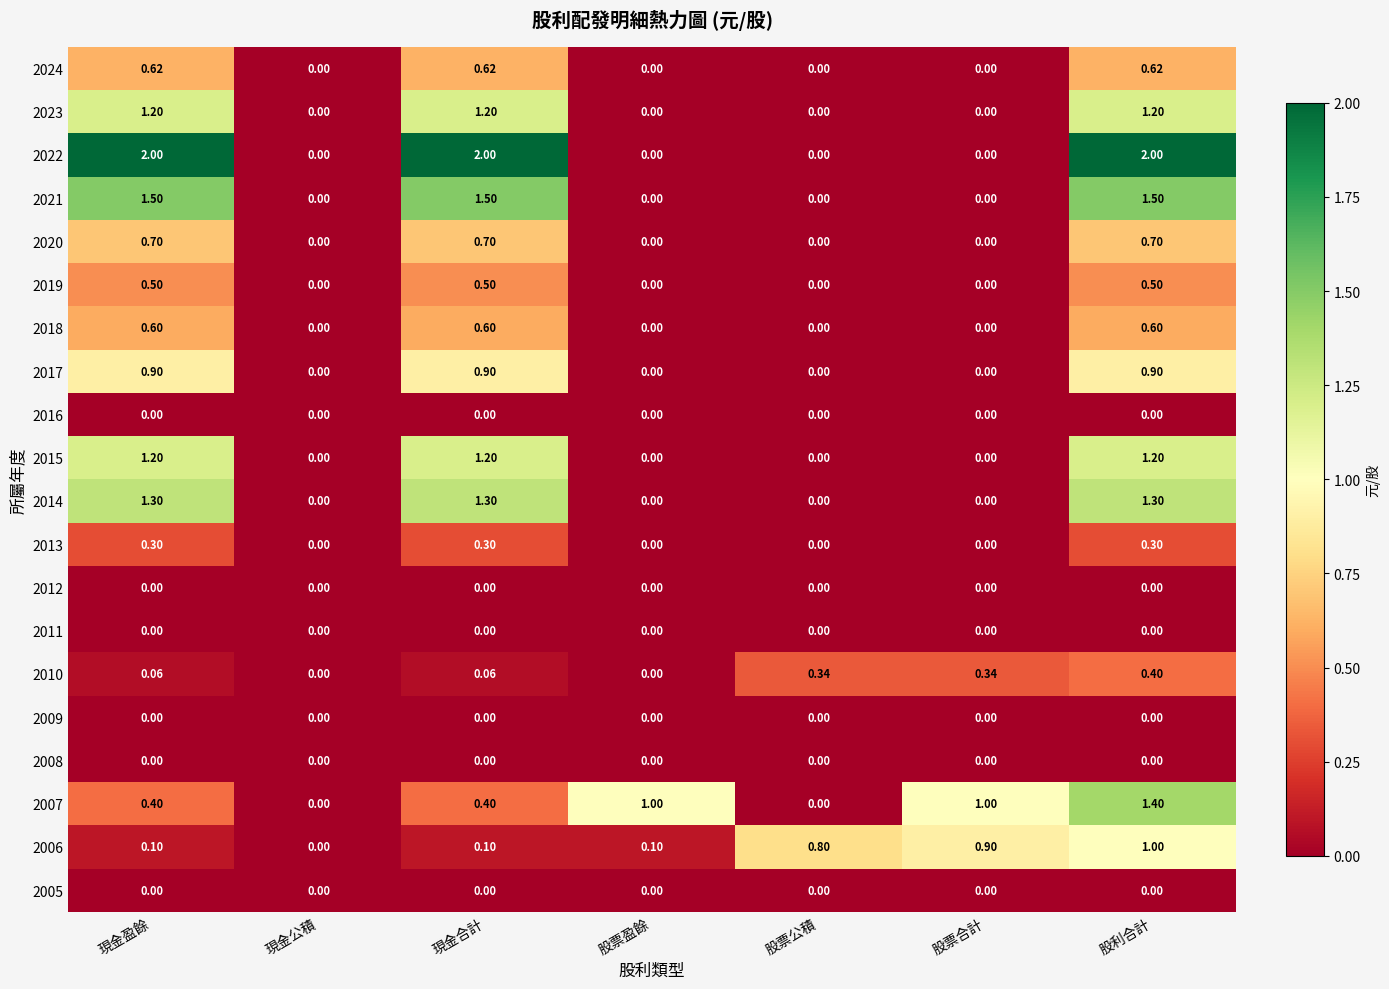

Is the value of 2007 at 股票合計 greater than the value of 2008 at 股票合計?

Yes